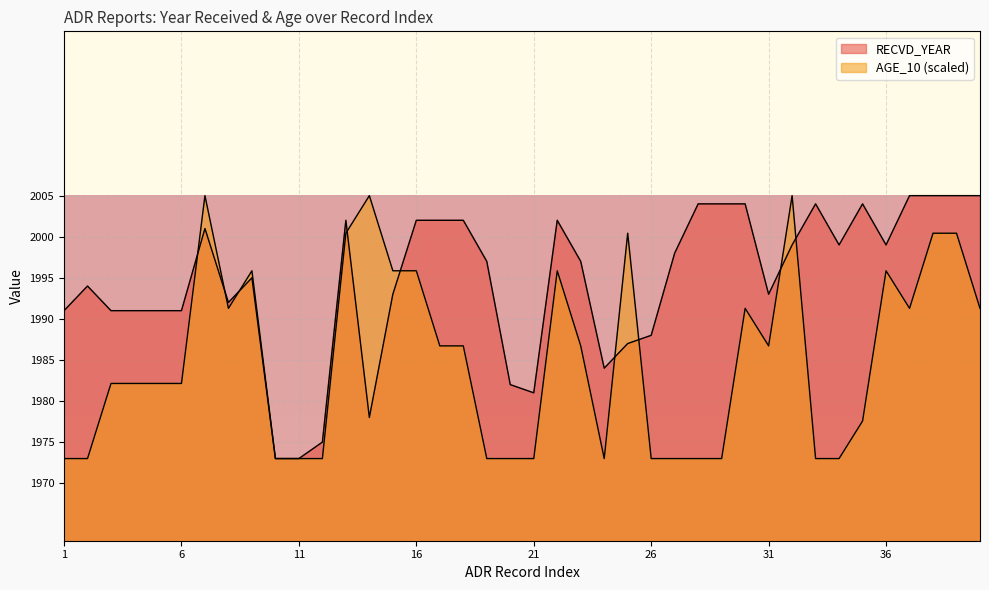

How many lines are shown in the chart?

2